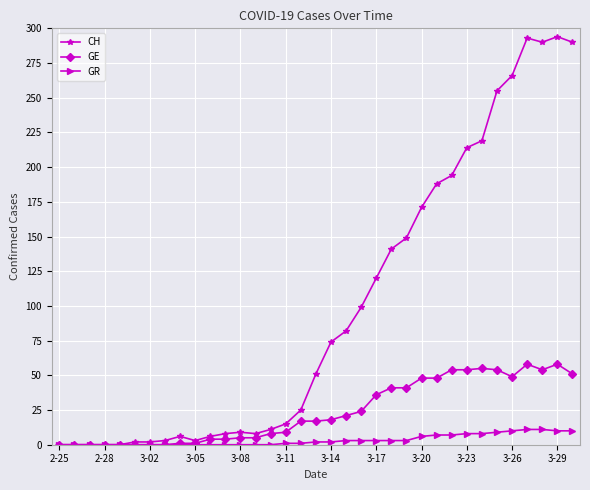

True or false: GE has more than 1 points higher than both neighbors.

True